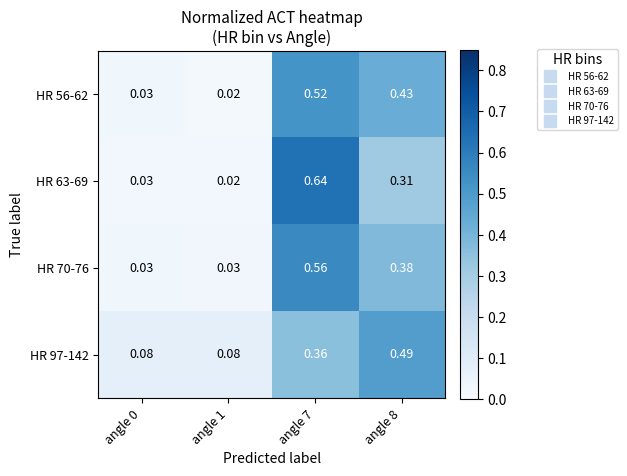

Is the value of HR 56-62 at angle 8 greater than the value of HR 70-76 at angle 8?

Yes